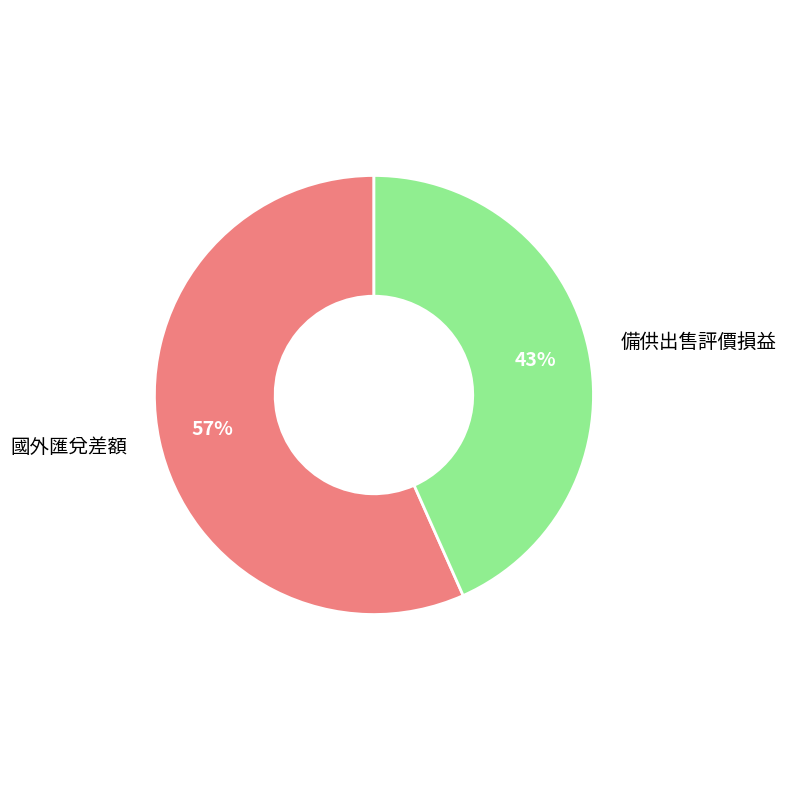

Does 國外匯兌差額 account for over 50% of the chart?

Yes